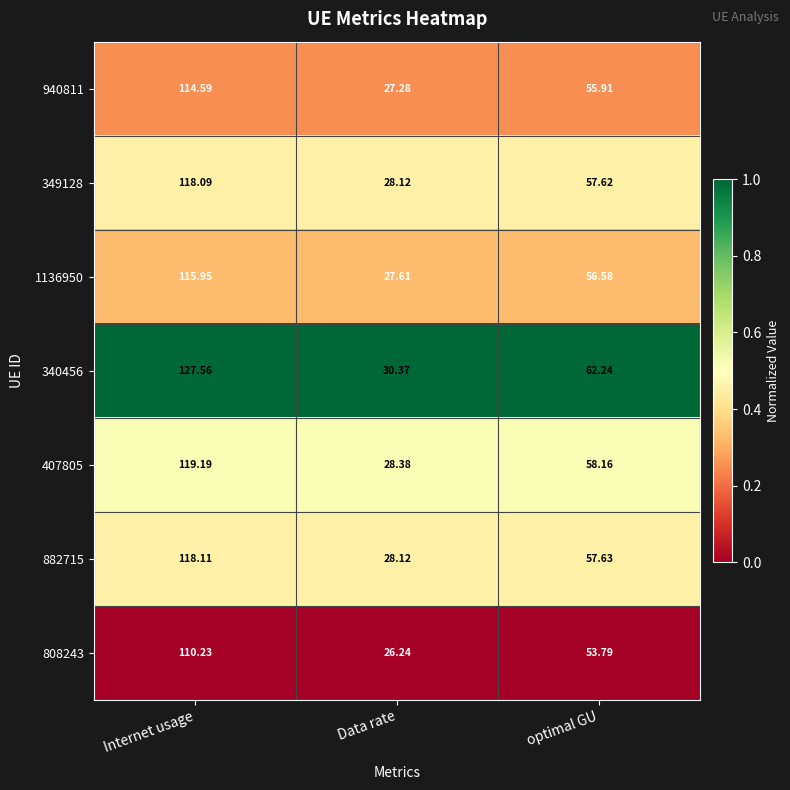

Where does the 349128 series first go above 57?

Internet usage